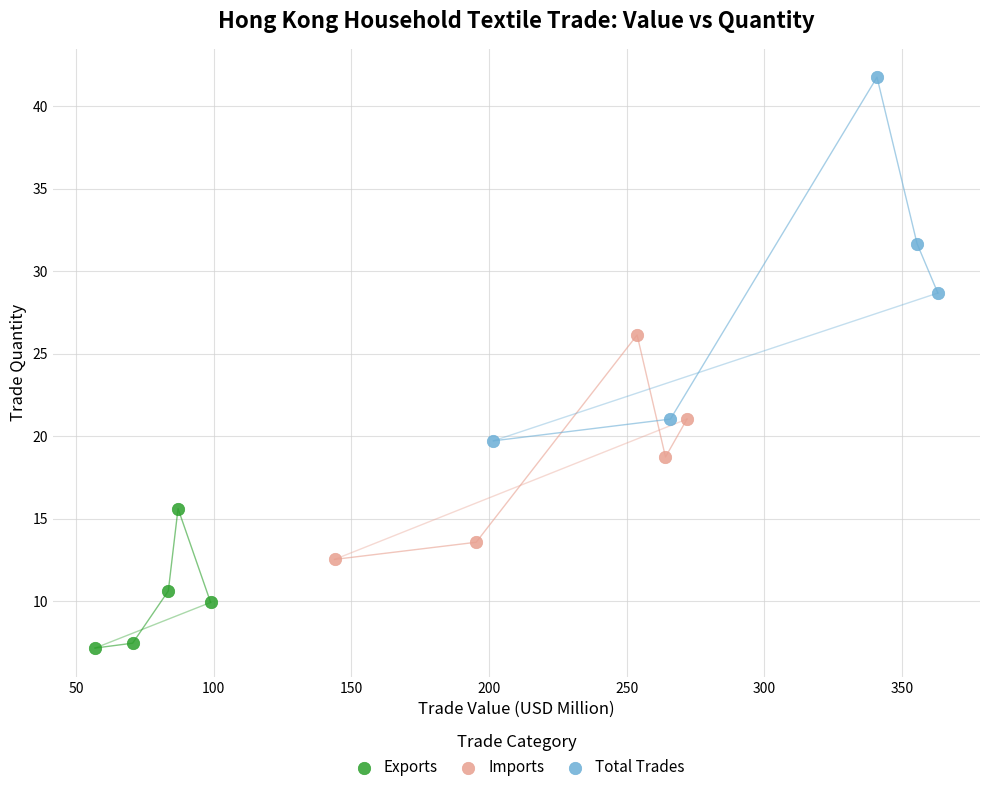

Which series has the widest spread of Y values?

Total Trades